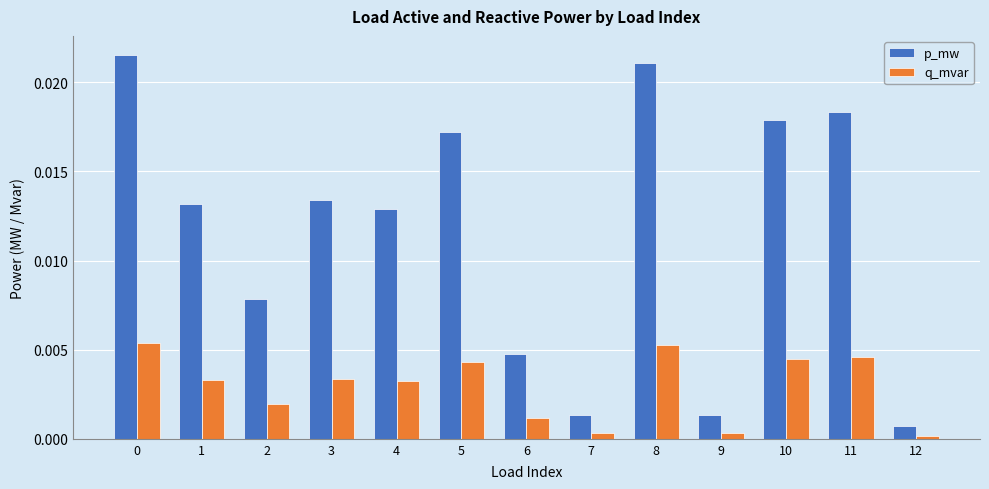

Count the number of categories in the chart.

13